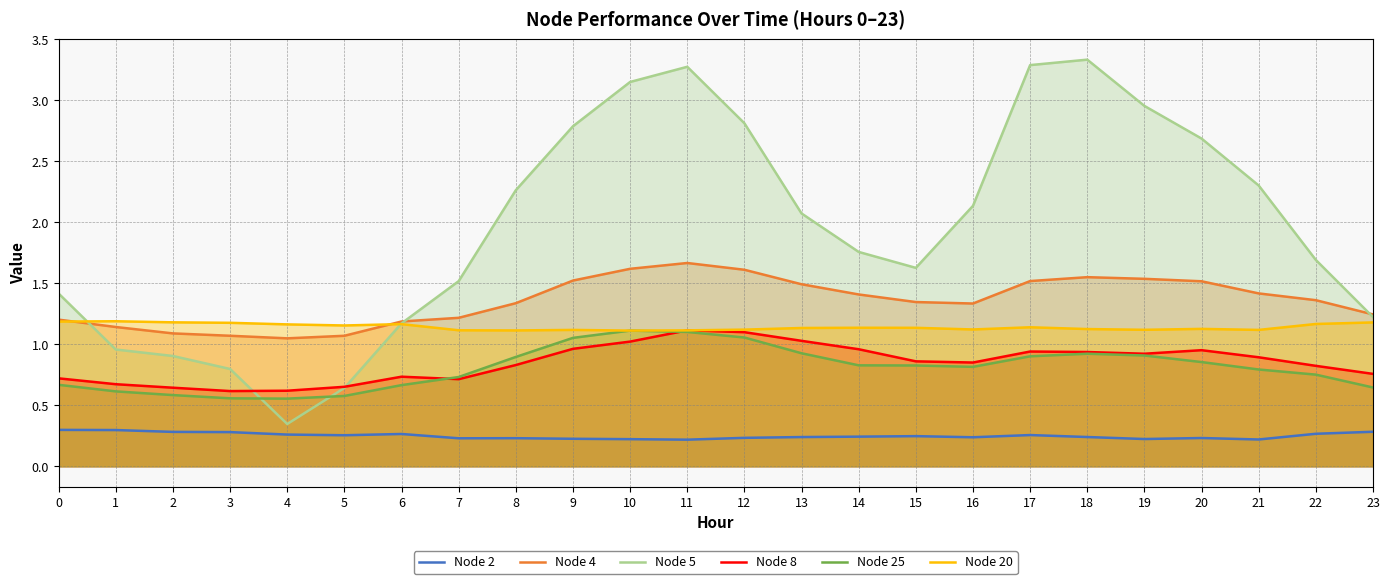

List the series in order of their peak value, lowest first.

Node 2, Node 25, Node 8, Node 20, Node 4, Node 5